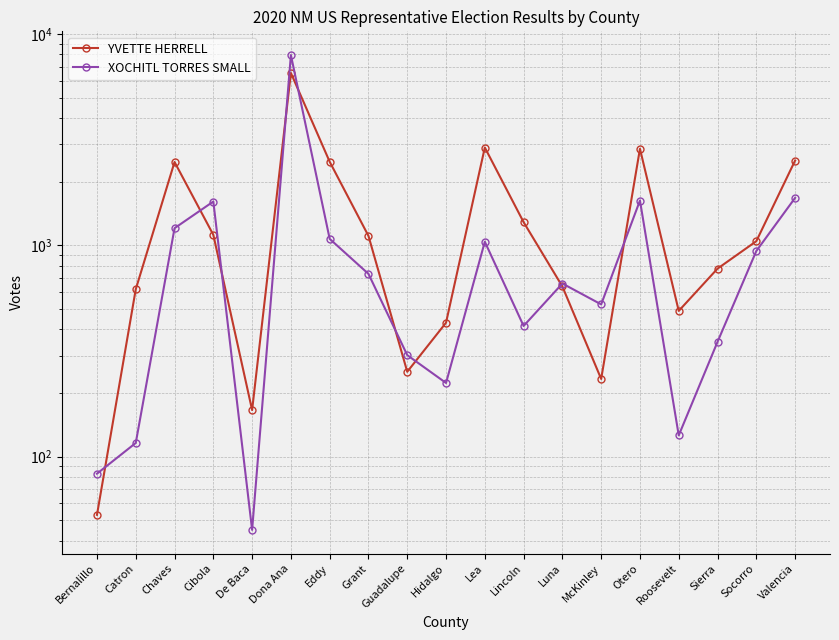

What position from the left is Guadalupe?

9